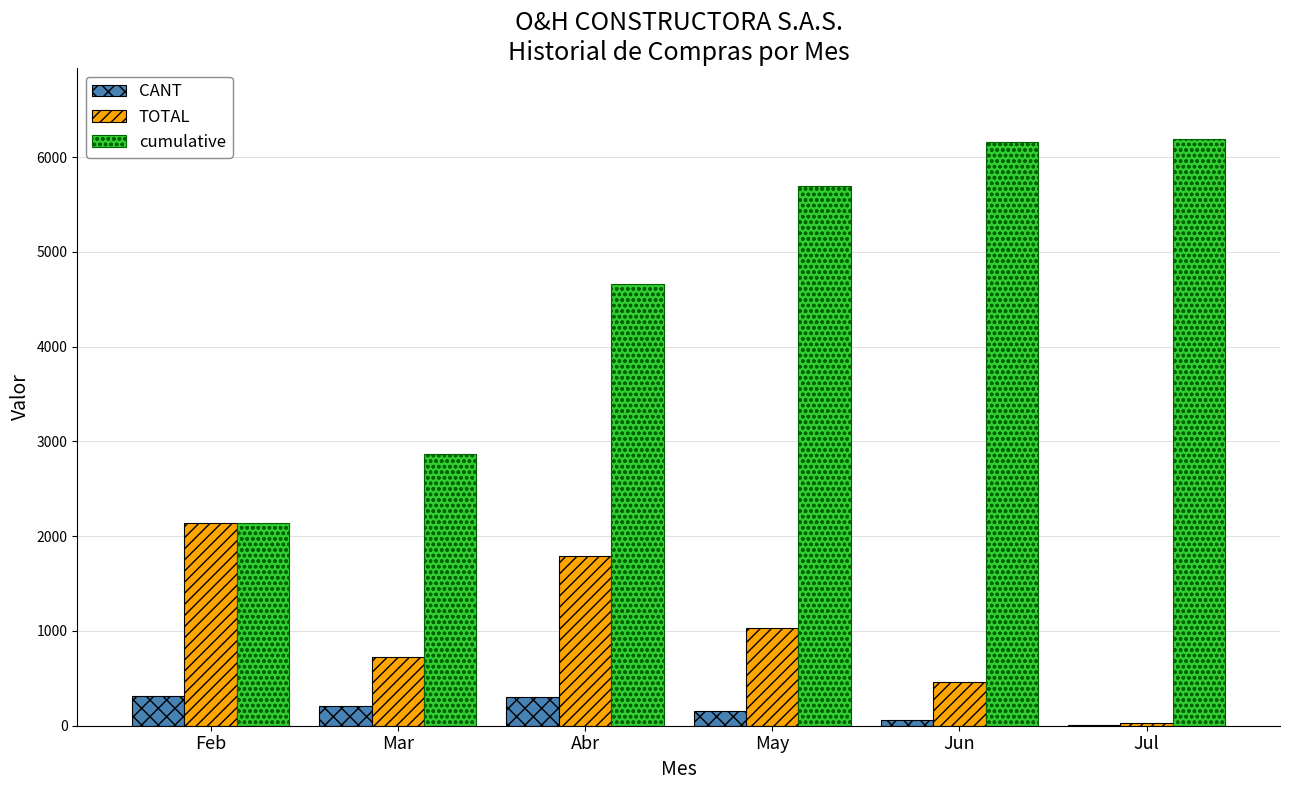

True or false: cumulative has a value of 2143.3 at Feb.

True